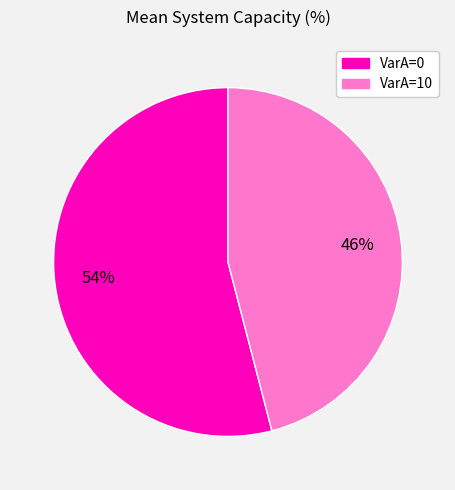

To the nearest percent, what is the difference between the largest and smallest slice percentages?

8%